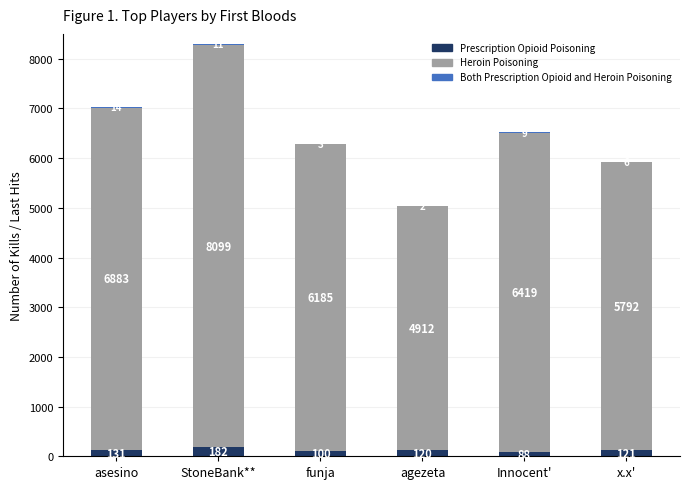

What is the highest value of the Prescription Opioid Poisoning series?

182